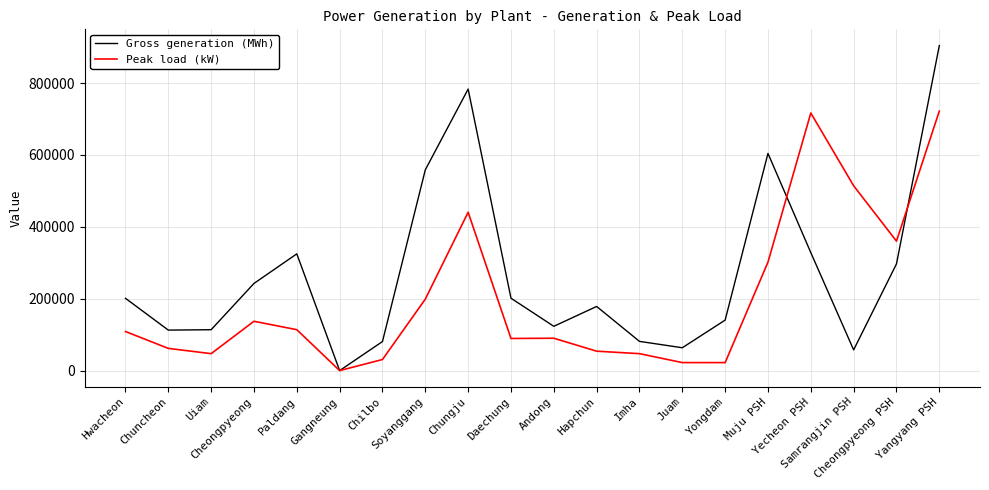

Which series has the largest total across all categories?

Gross generation (MWh)